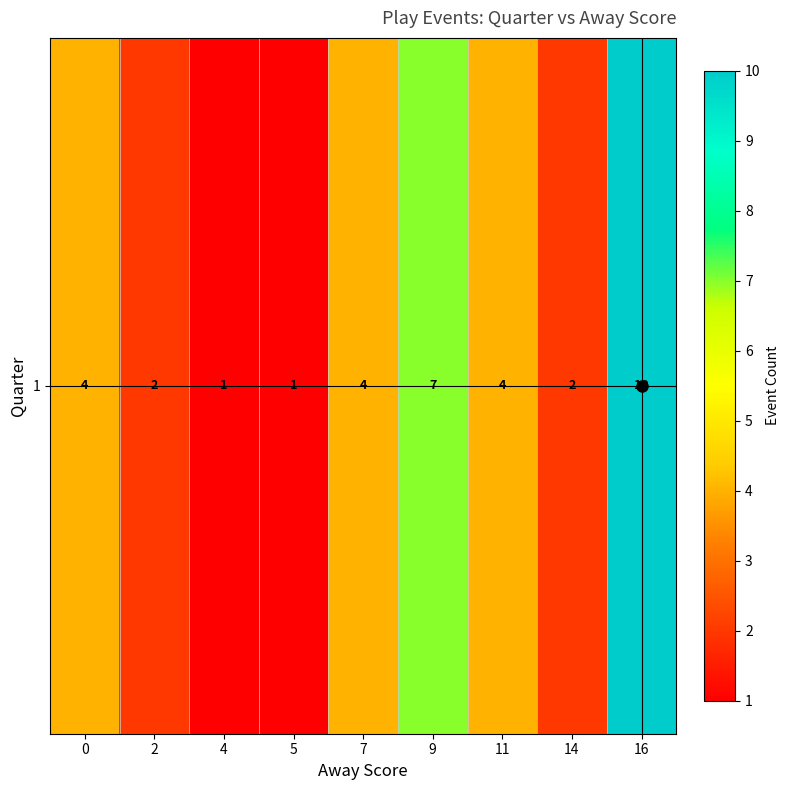

What is the average value?

4